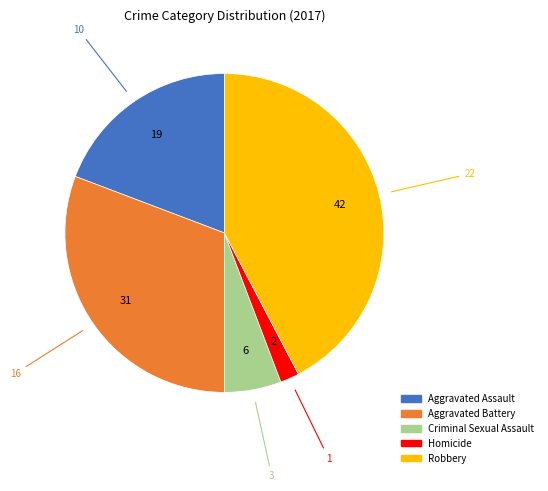

Combined, do Robbery and Aggravated Battery account for over 50%?

Yes